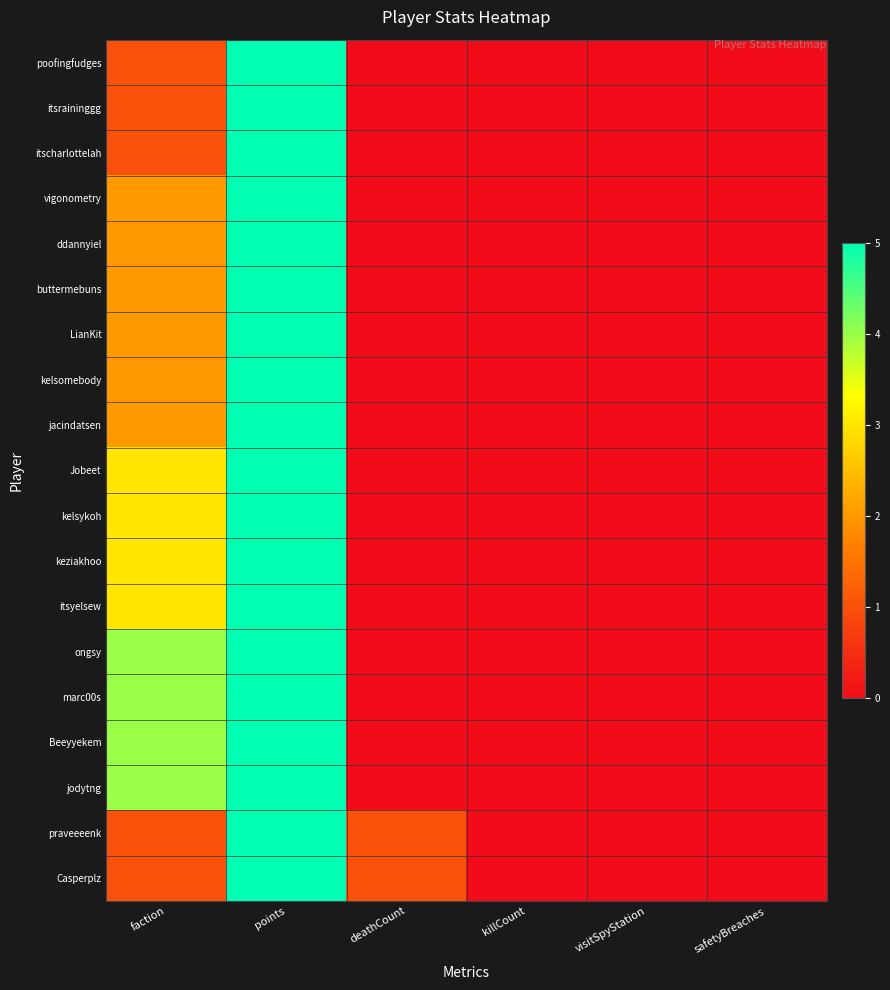

Reading left to right, transcribe all the data shown in this chart.

poofingfudges: faction=1	points=5	deathCount=0	killCount=0	visitSpyStation=0	safetyBreaches=0
itsraininggg: faction=1	points=5	deathCount=0	killCount=0	visitSpyStation=0	safetyBreaches=0
itscharlottelah: faction=1	points=5	deathCount=0	killCount=0	visitSpyStation=0	safetyBreaches=0
vigonometry: faction=2	points=5	deathCount=0	killCount=0	visitSpyStation=0	safetyBreaches=0
ddannyiel: faction=2	points=5	deathCount=0	killCount=0	visitSpyStation=0	safetyBreaches=0
buttermebuns: faction=2	points=5	deathCount=0	killCount=0	visitSpyStation=0	safetyBreaches=0
LianKit: faction=2	points=5	deathCount=0	killCount=0	visitSpyStation=0	safetyBreaches=0
kelsomebody: faction=2	points=5	deathCount=0	killCount=0	visitSpyStation=0	safetyBreaches=0
jacindatsen: faction=2	points=5	deathCount=0	killCount=0	visitSpyStation=0	safetyBreaches=0
Jobeet: faction=3	points=5	deathCount=0	killCount=0	visitSpyStation=0	safetyBreaches=0
kelsykoh: faction=3	points=5	deathCount=0	killCount=0	visitSpyStation=0	safetyBreaches=0
keziakhoo: faction=3	points=5	deathCount=0	killCount=0	visitSpyStation=0	safetyBreaches=0
itsyelsew: faction=3	points=5	deathCount=0	killCount=0	visitSpyStation=0	safetyBreaches=0
ongsy: faction=4	points=5	deathCount=0	killCount=0	visitSpyStation=0	safetyBreaches=0
marc00s: faction=4	points=5	deathCount=0	killCount=0	visitSpyStation=0	safetyBreaches=0
Beeyyekem: faction=4	points=5	deathCount=0	killCount=0	visitSpyStation=0	safetyBreaches=0
jodytng: faction=4	points=5	deathCount=0	killCount=0	visitSpyStation=0	safetyBreaches=0
praveeeenk: faction=1	points=5	deathCount=1	killCount=0	visitSpyStation=0	safetyBreaches=0
Casperplz: faction=1	points=5	deathCount=1	killCount=0	visitSpyStation=0	safetyBreaches=0